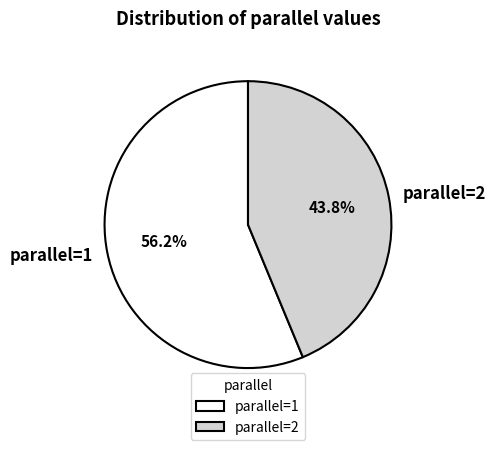

Is the sum of parallel=1 and parallel=2 greater than half?

Yes